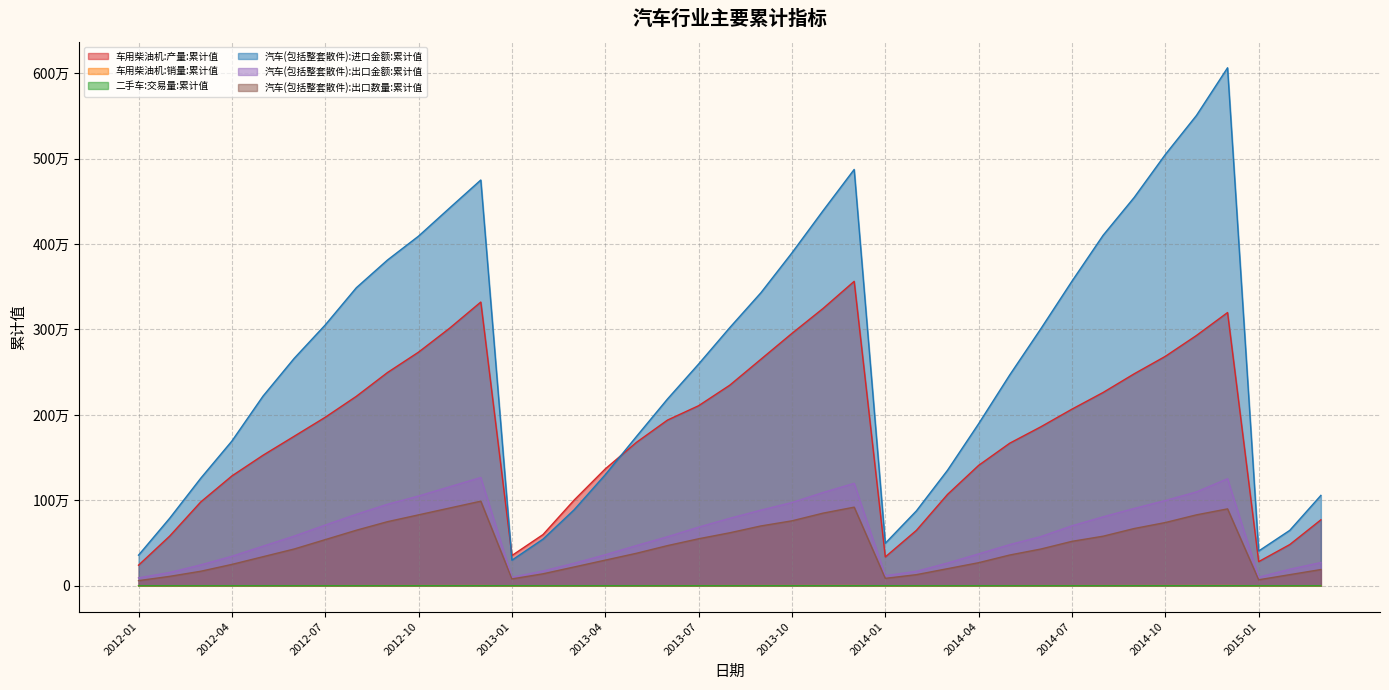

What is the average value of the 车用柴油机:销量:累计值 series?

1091.0